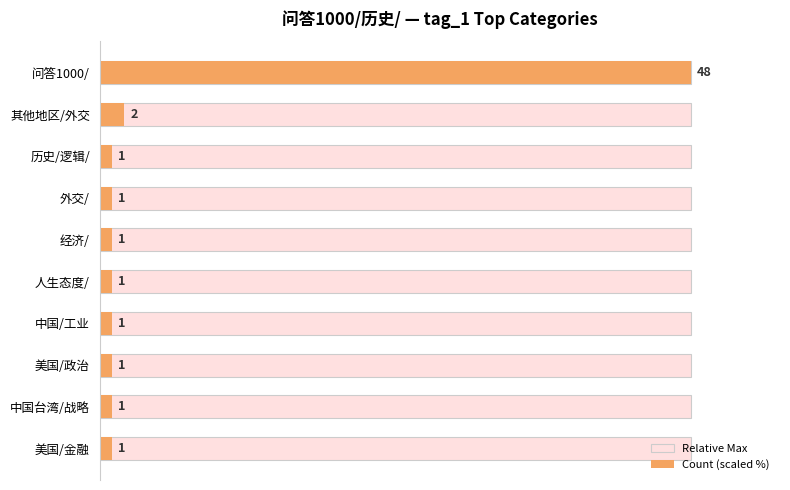

How many groups of bars are there?

10